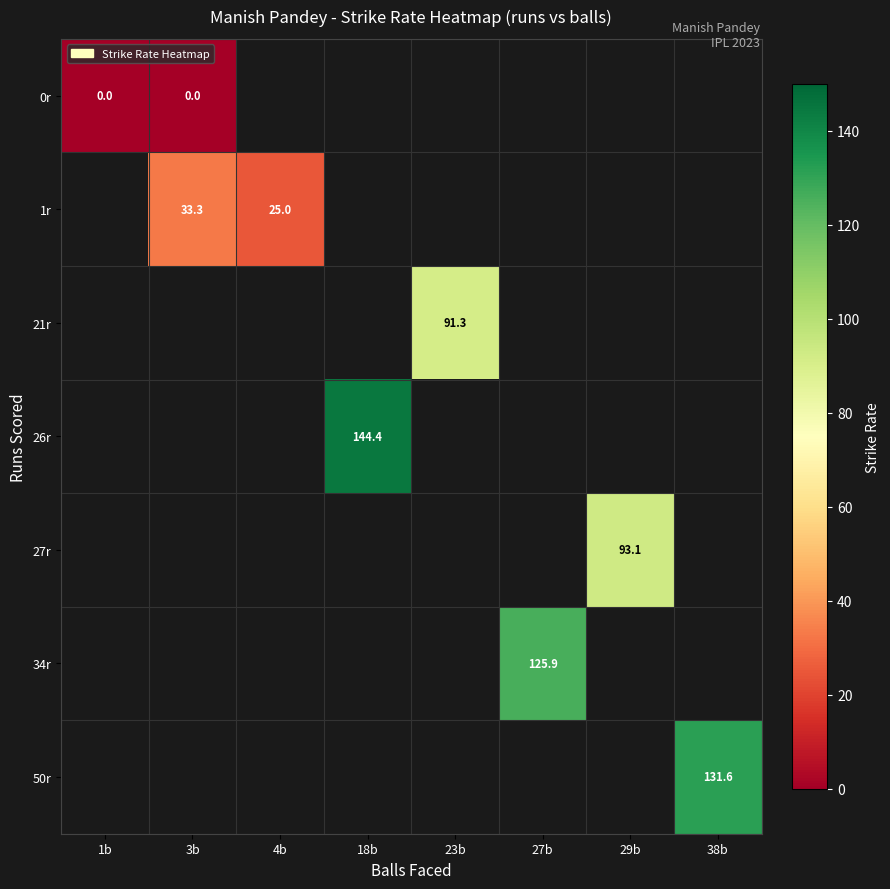

How many data points does each series have?

8